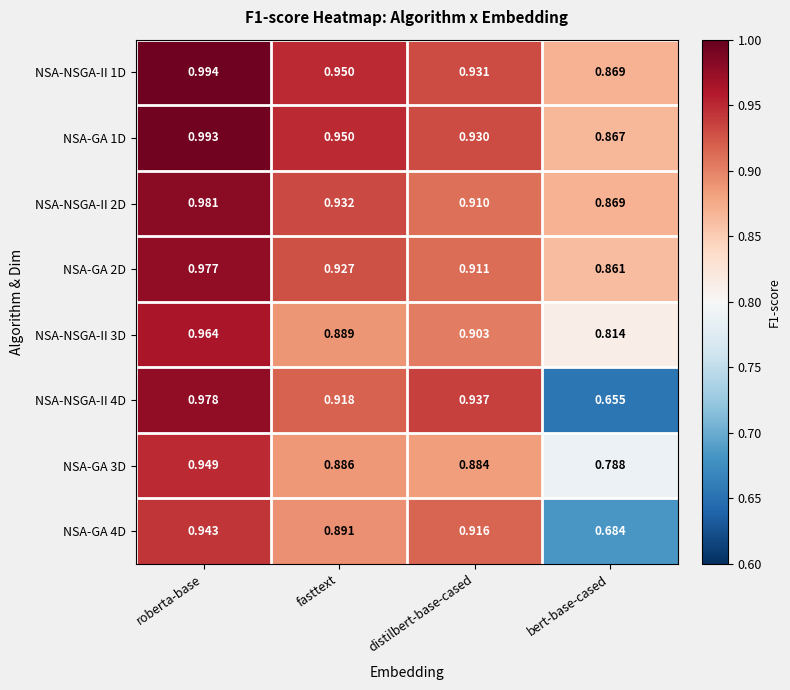

Which category has the lowest value across all series?

bert-base-cased